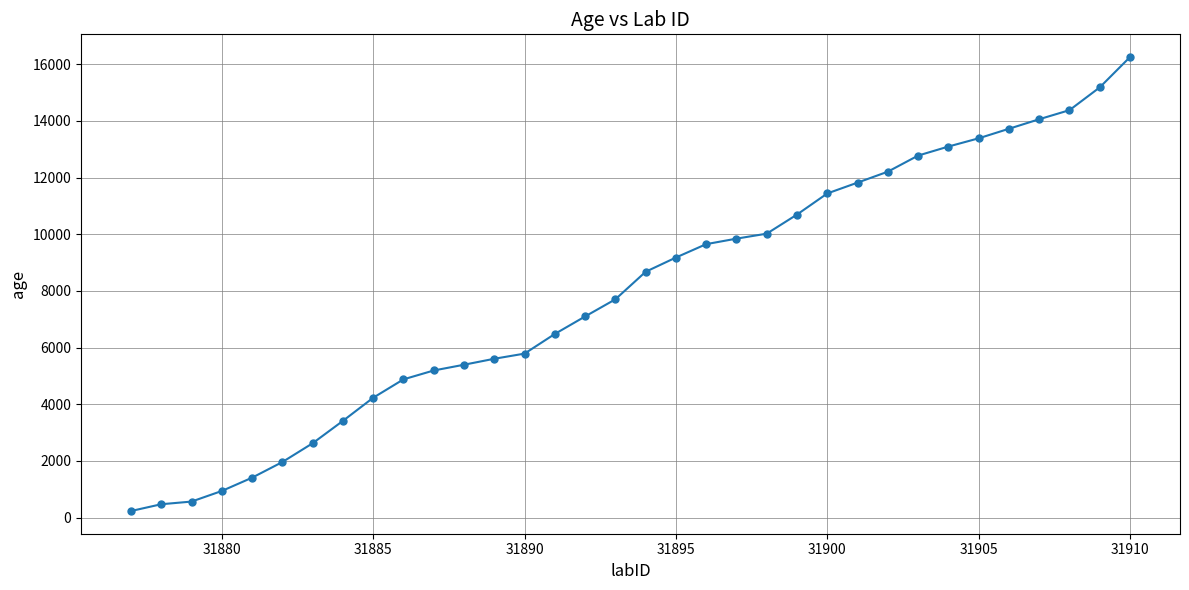

What is the difference between the maximum and minimum values?

16018.9